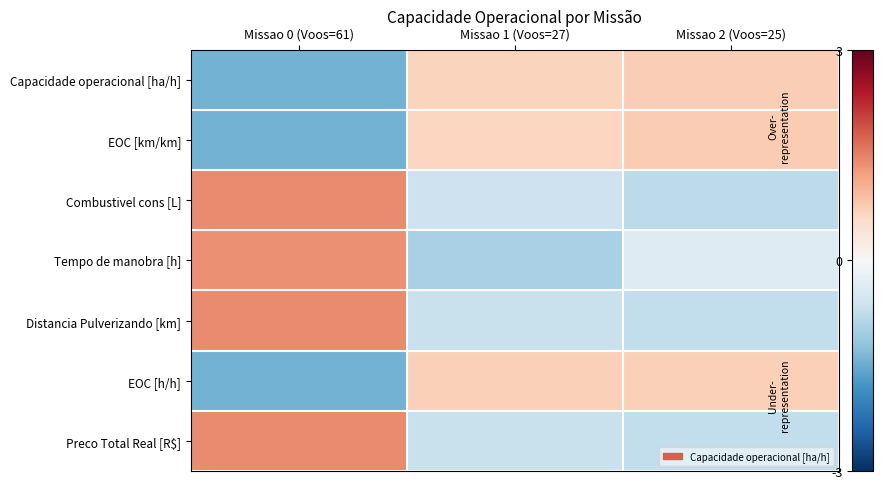

At which category is the sum across all series the highest?

Missao 0 (Voos=61)